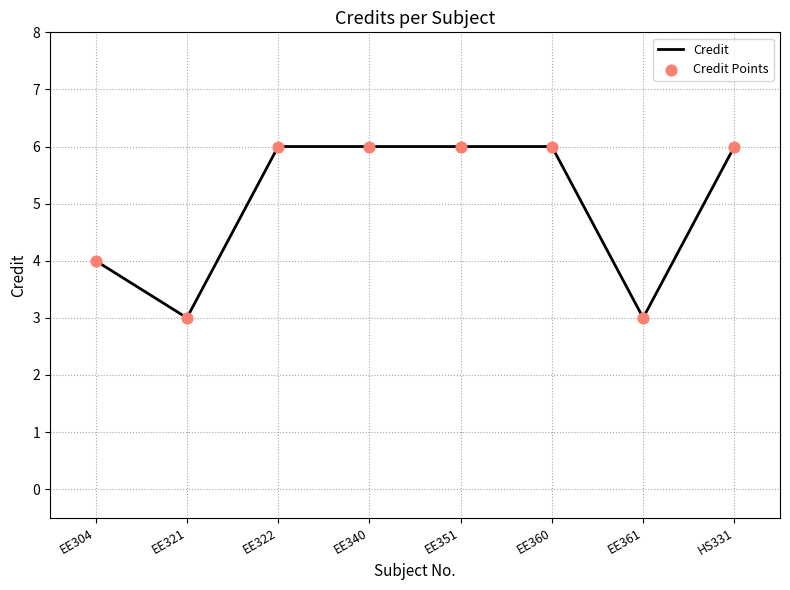

Which has a higher value, EE361 or EE340?

EE340